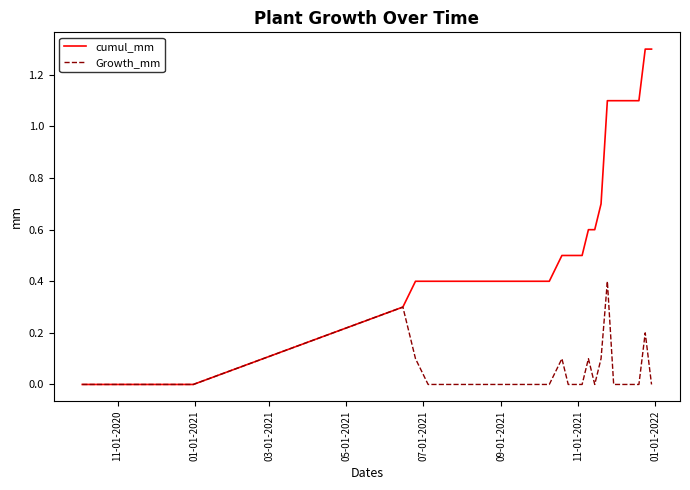

What is the maximum value for Growth_mm?

0.4